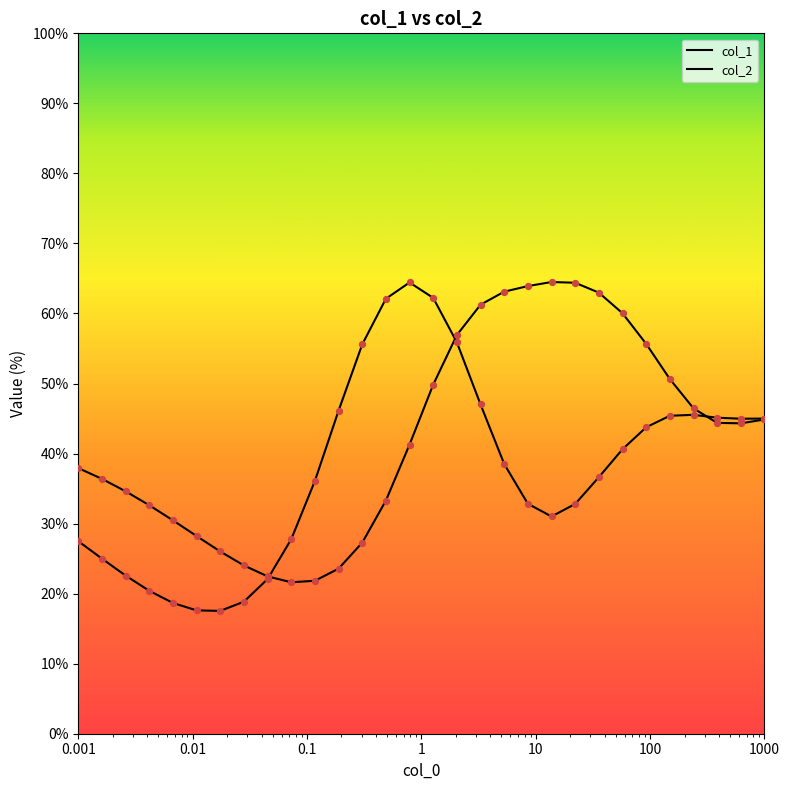

Which series has the largest Y range (max minus min)?

col_2